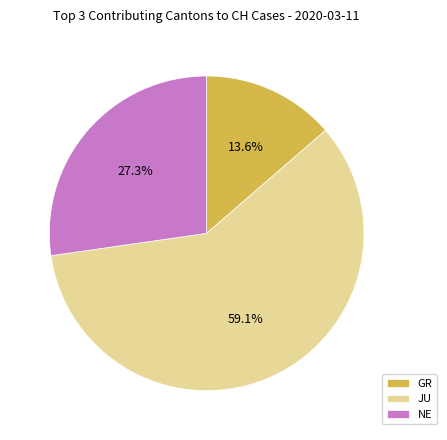

Rank the categories by value from lowest to highest.

GR, NE, JU